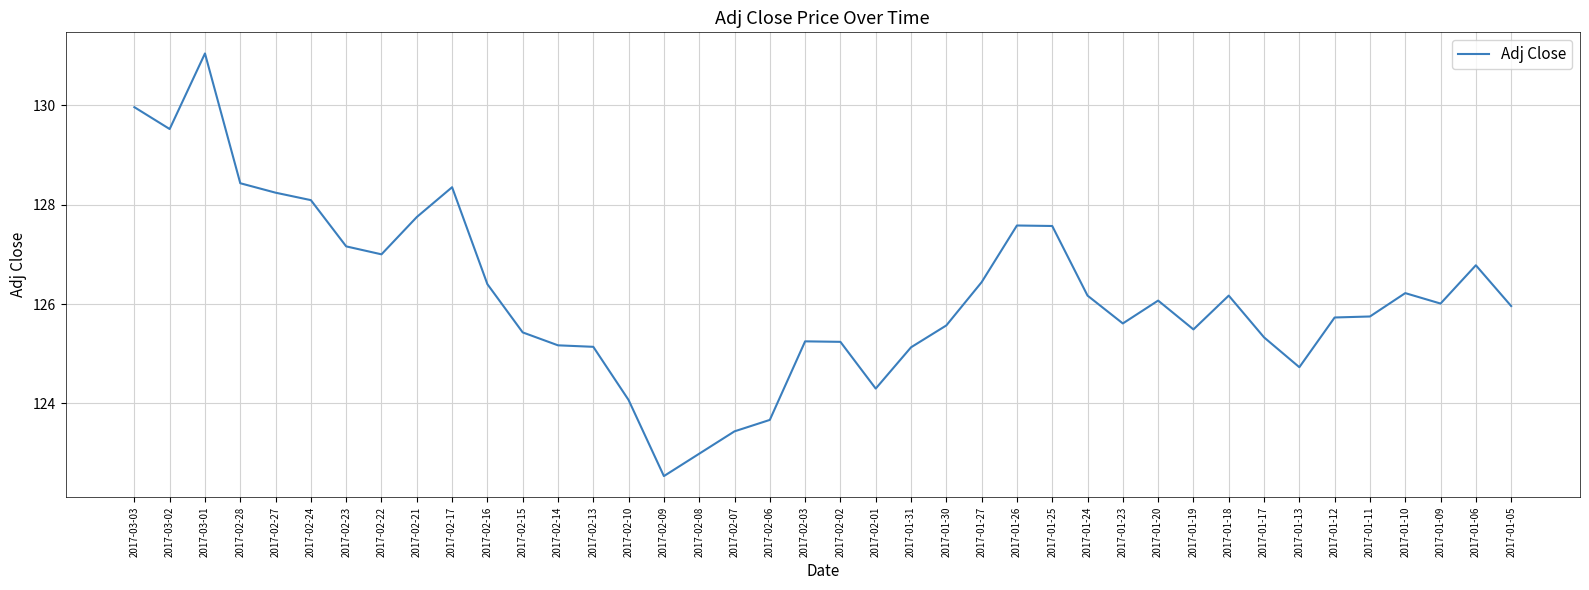

What is the greatest value displayed?

131.0